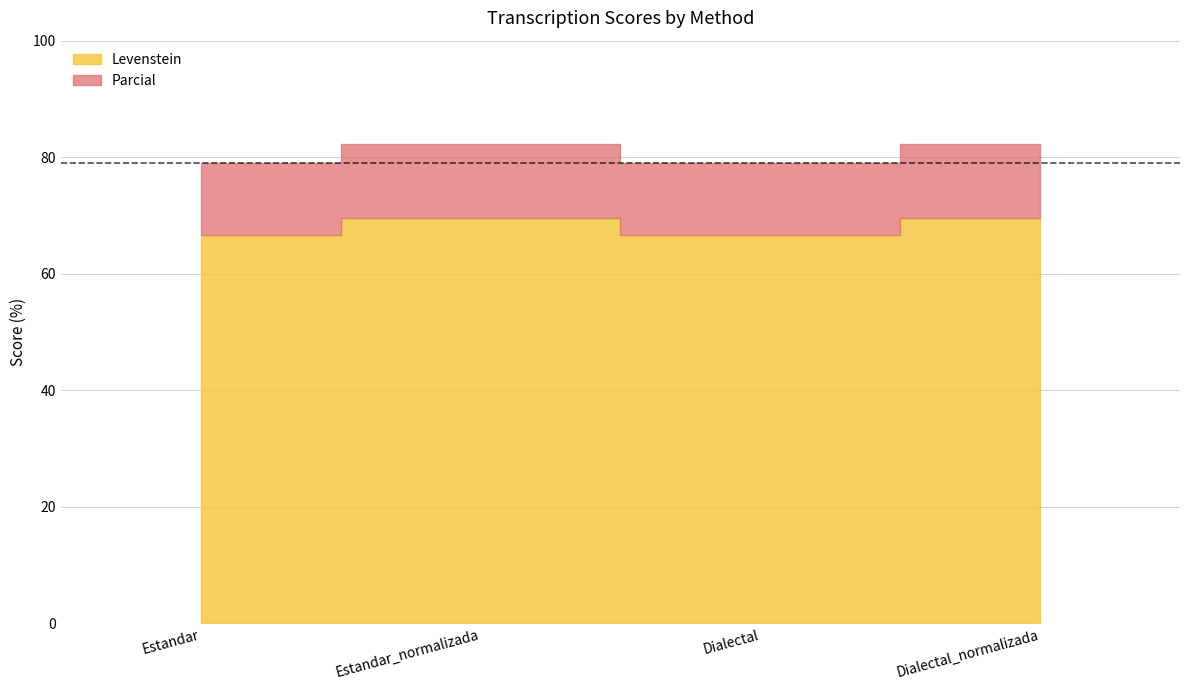

At which label is Levenstein closest to 68?

Estandar